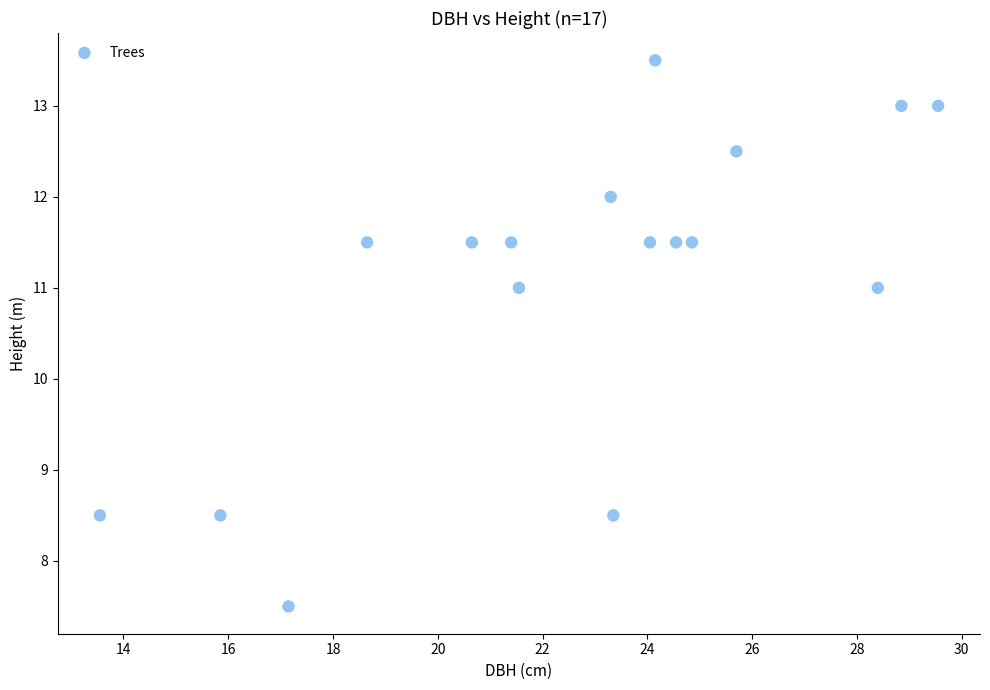

What is the range of X values (max minus min)?

16.0